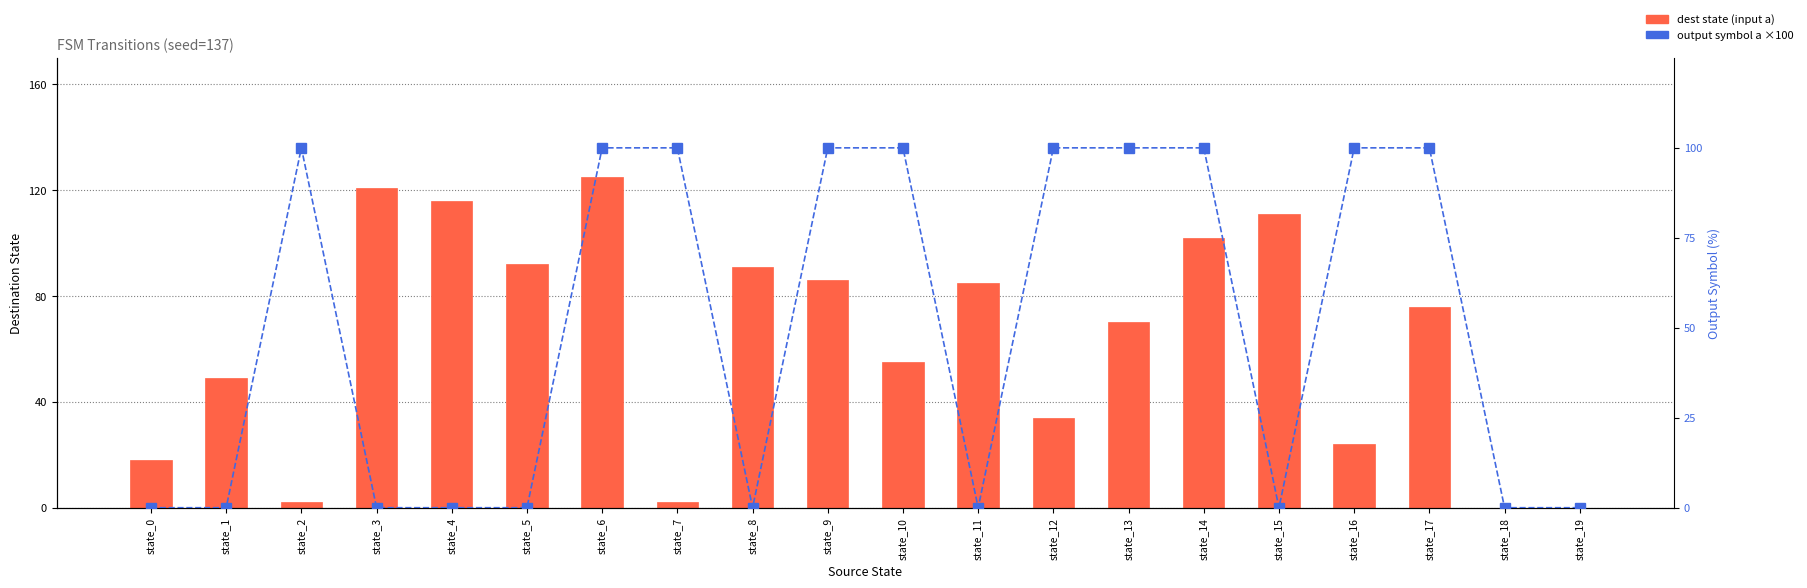

At which label does dest state (a) reach its peak?

state_6